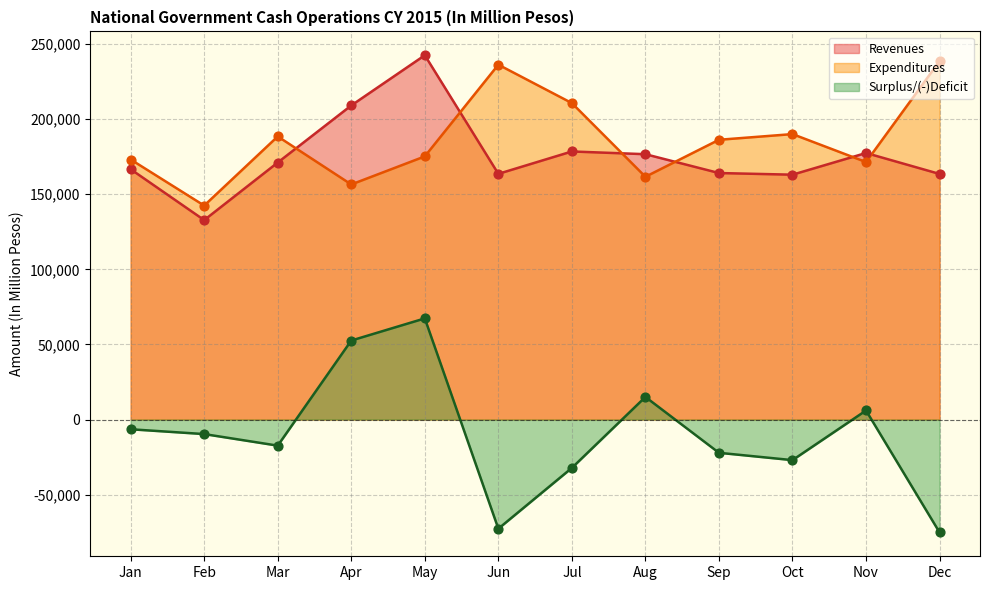

Which series contains the lowest Y value?

Surplus/(-)Deficit